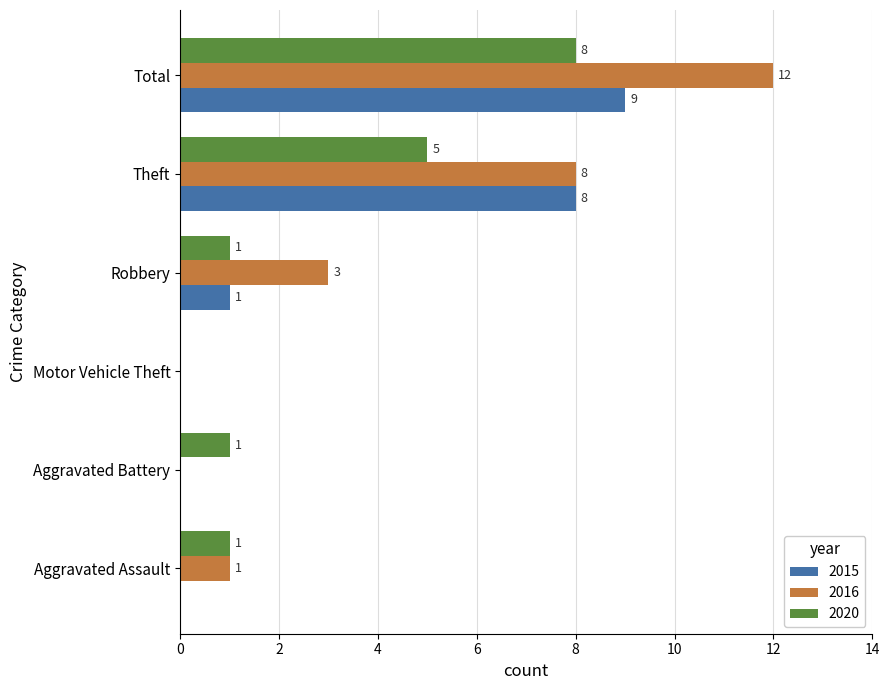

What is the average value of the 2020 series?

3